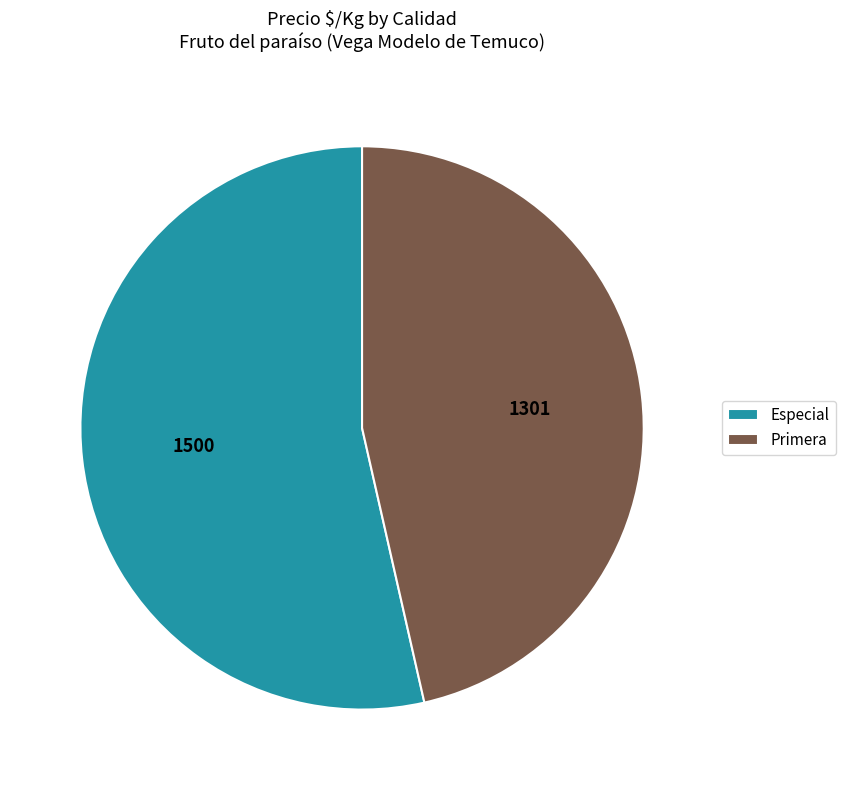

Count the number of slices in the pie.

2